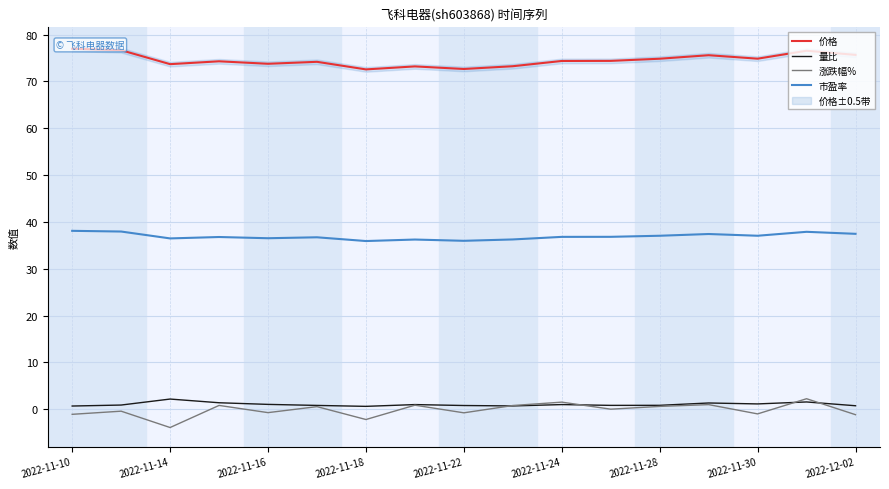

True or false: 涨跌幅% and 价格 intersect in this chart.

False